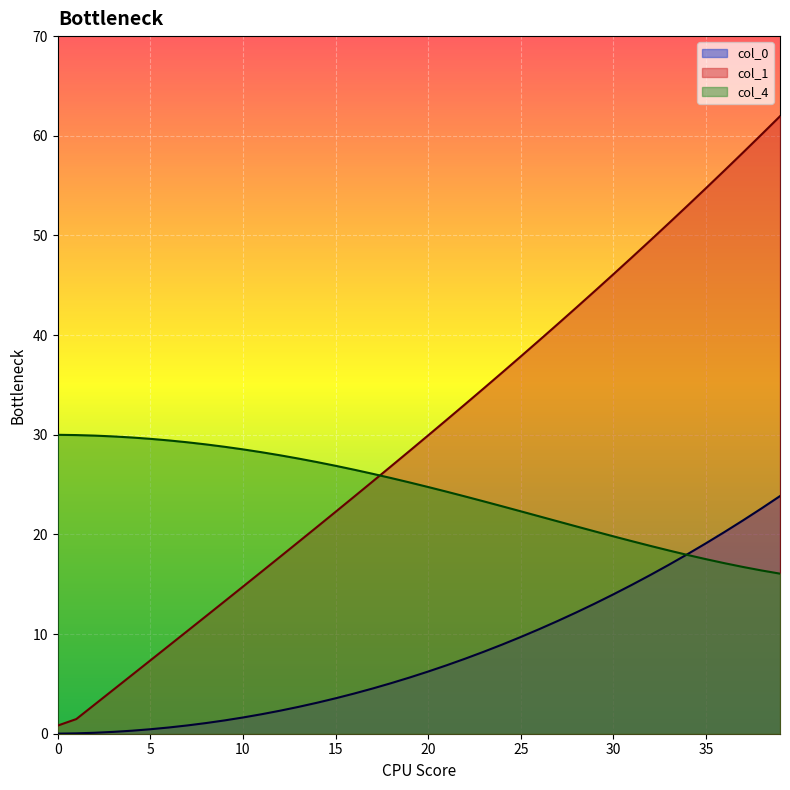

True or false: col_1 and col_0 intersect in this chart.

False